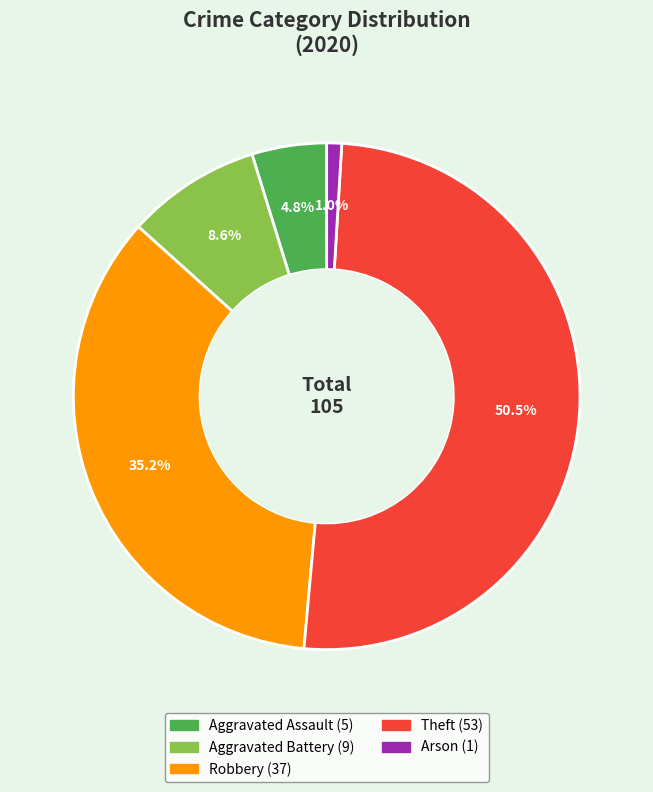

How many slices are in this pie chart?

5